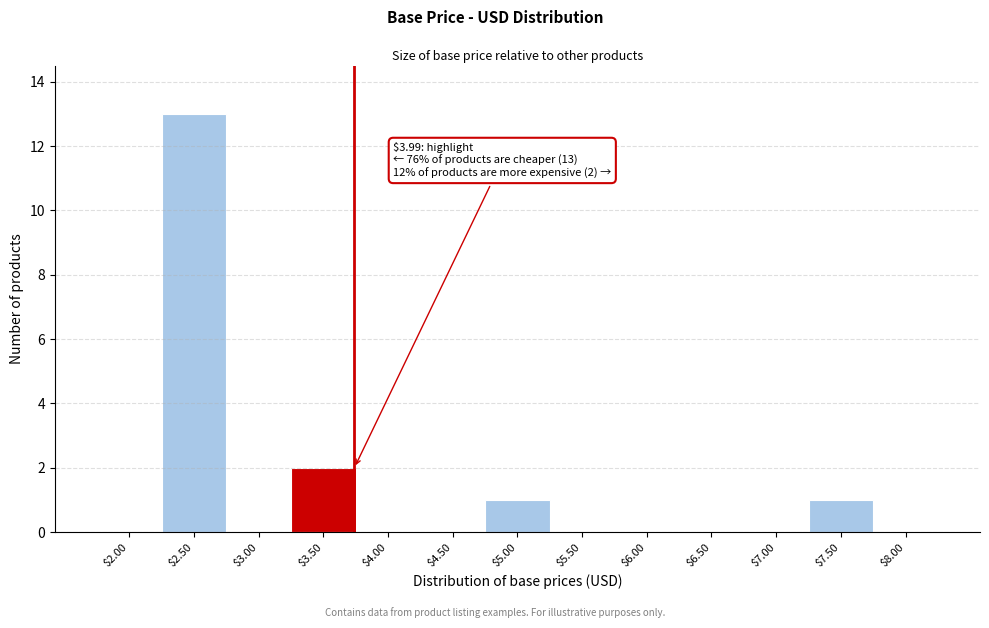

Which category has the highest value across all series?

$2.50